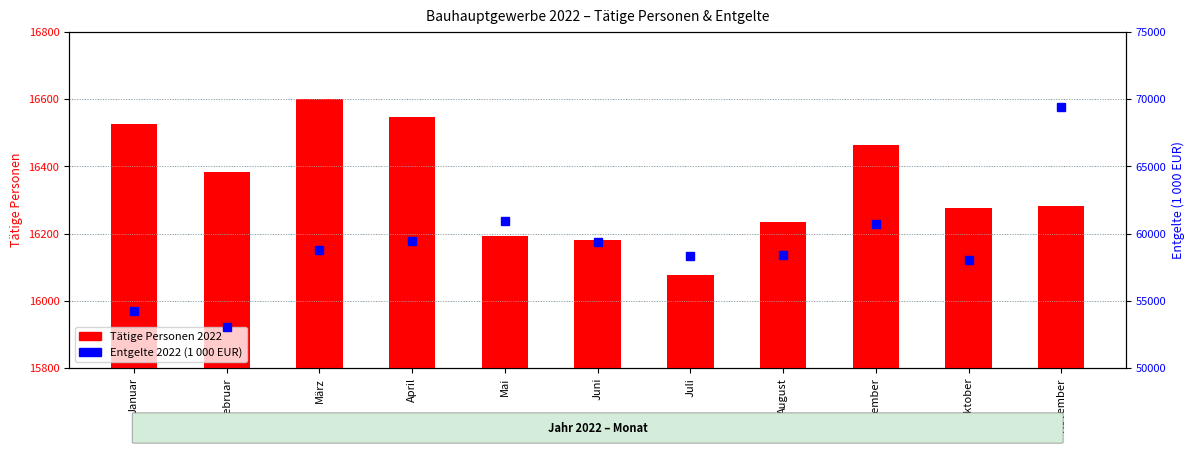

What is the spread (max minus min) of values at Oktober?

41744